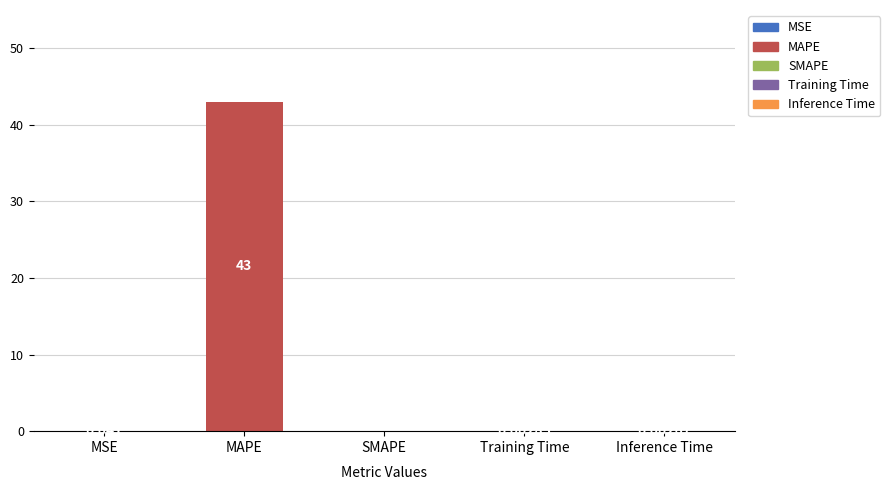

Which category has the highest value across all series?

MAPE